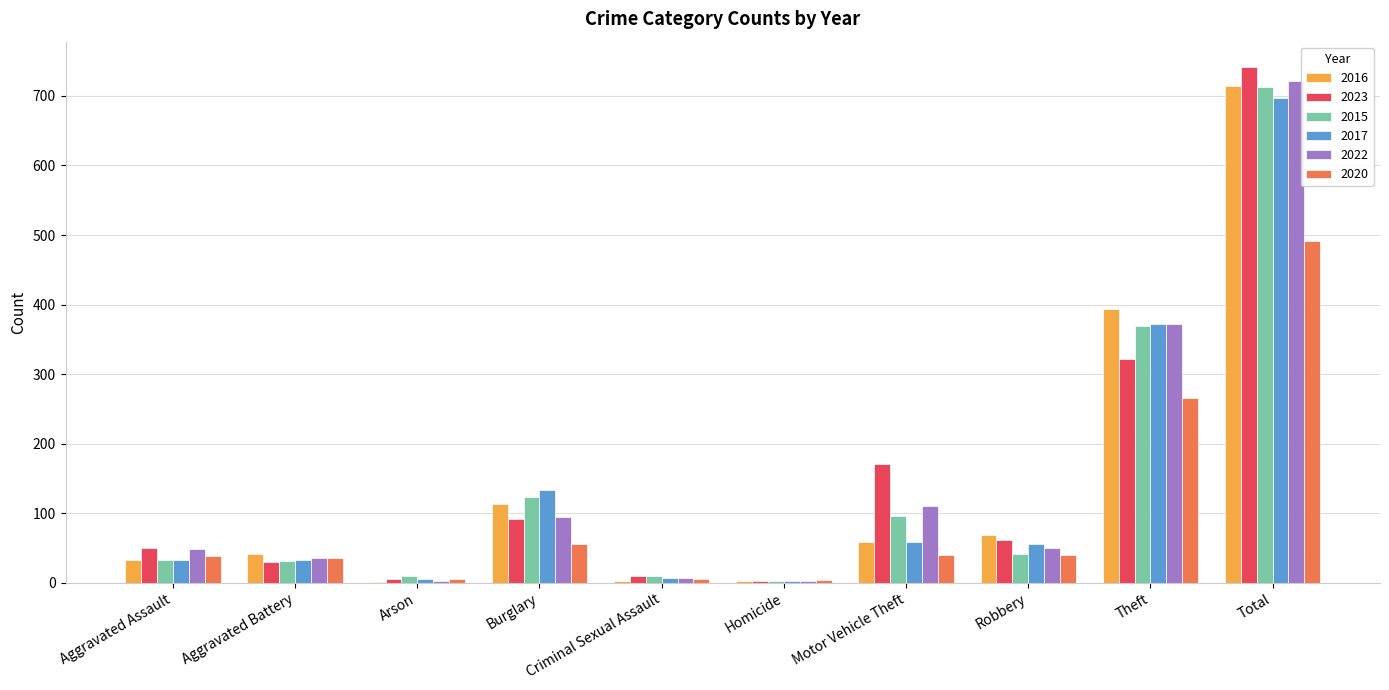

What is the sum of all 2016 values?

1428